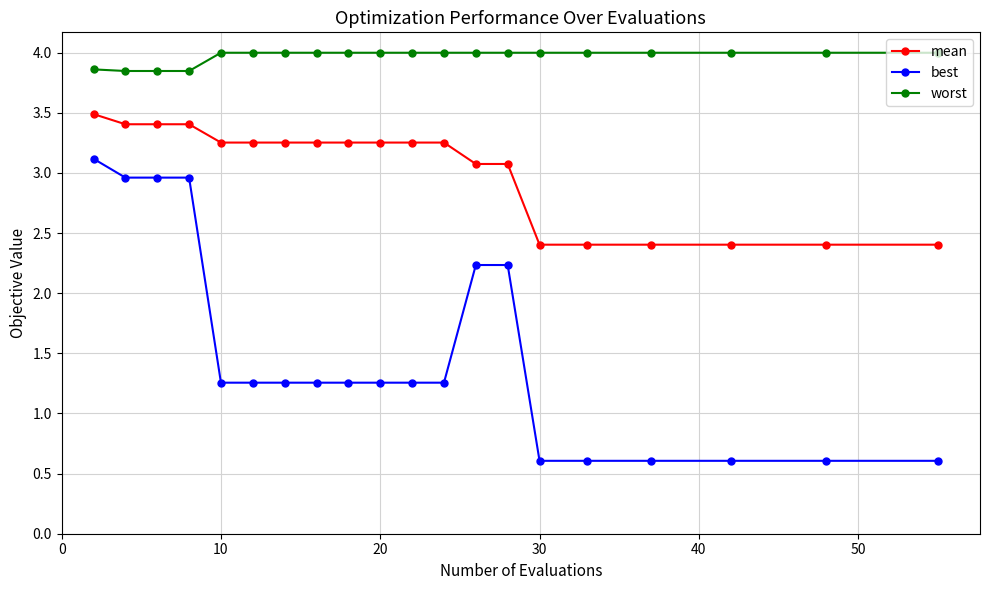

At how many categories does at least one series exceed 1?

20